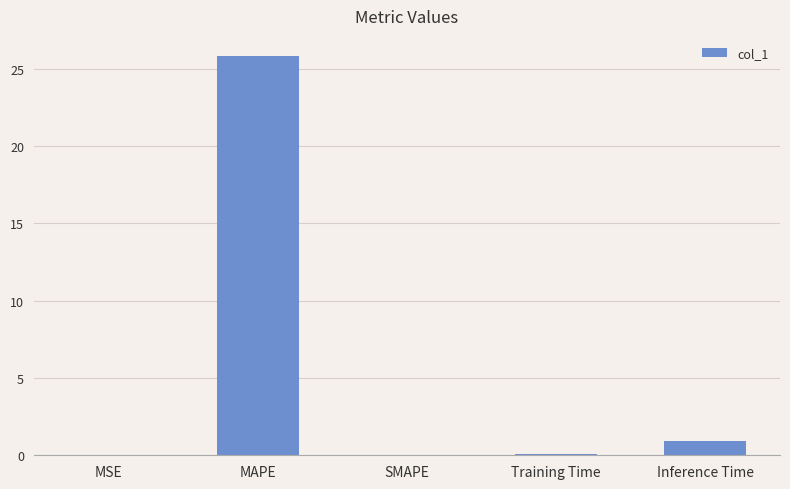

Between Inference Time and MAPE, which is larger?

MAPE